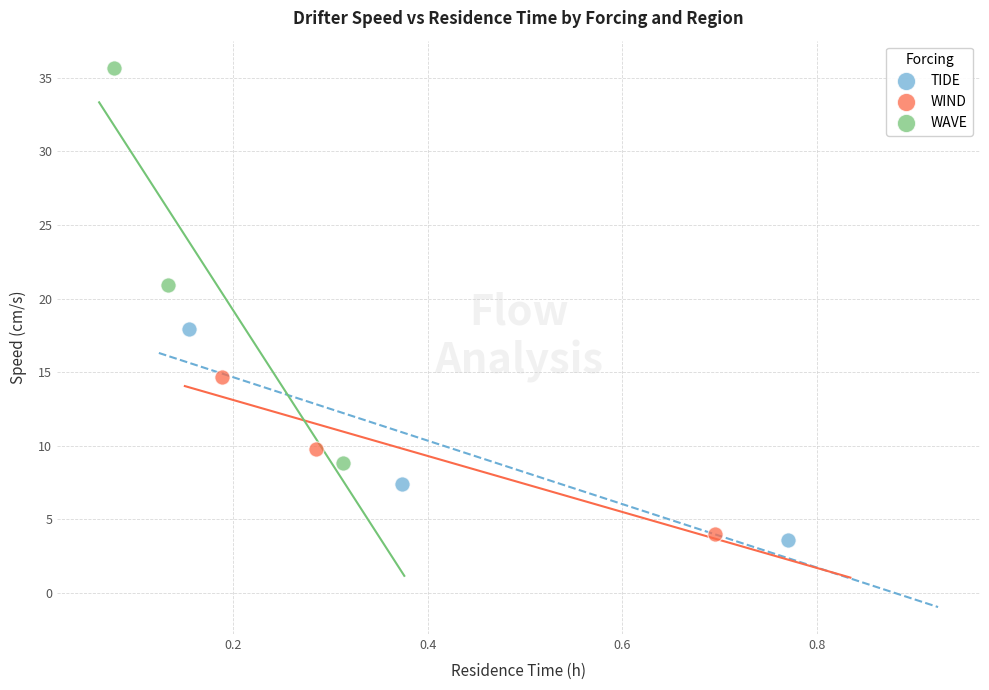

Which series has the largest Y range (max minus min)?

WAVE